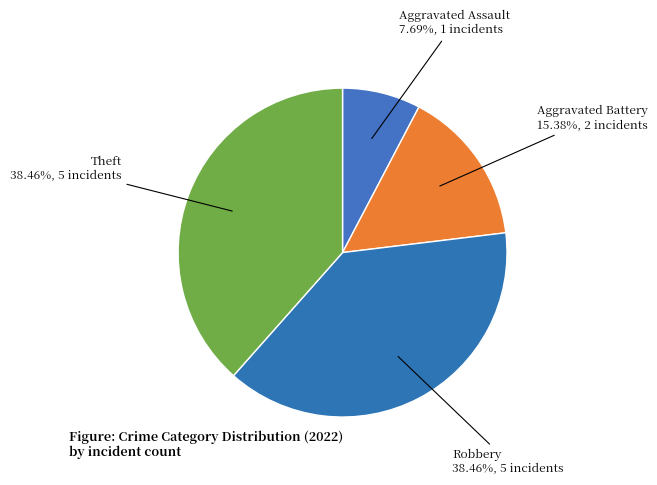

Count the number of slices in the pie.

4